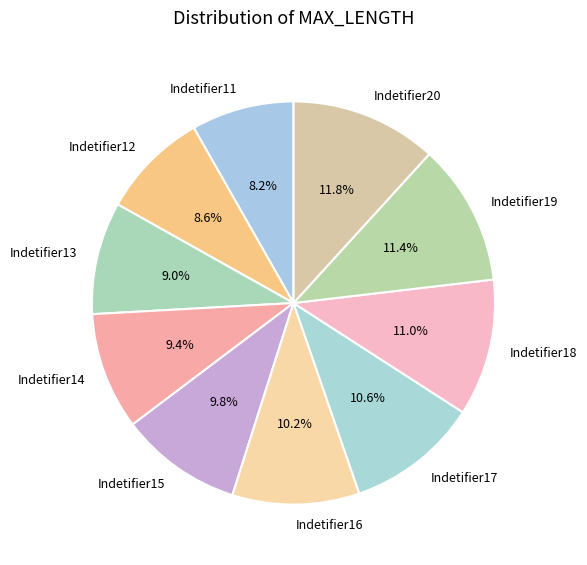

True or false: Indetifier18 accounts for 11% of the total.

True